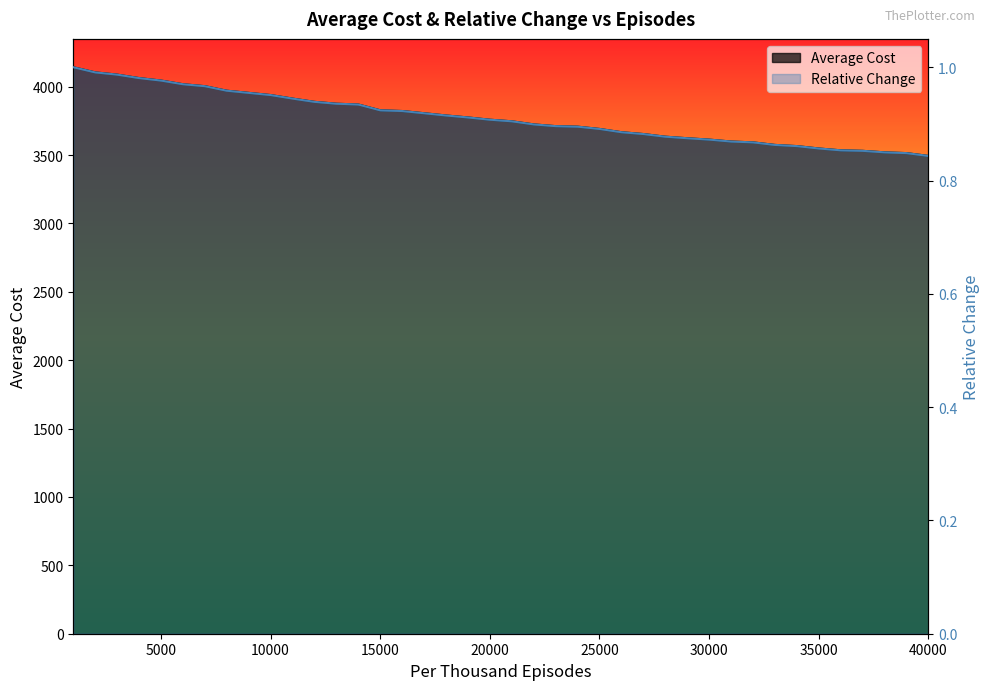

At which category does the chart reach its minimum across all series?

40000